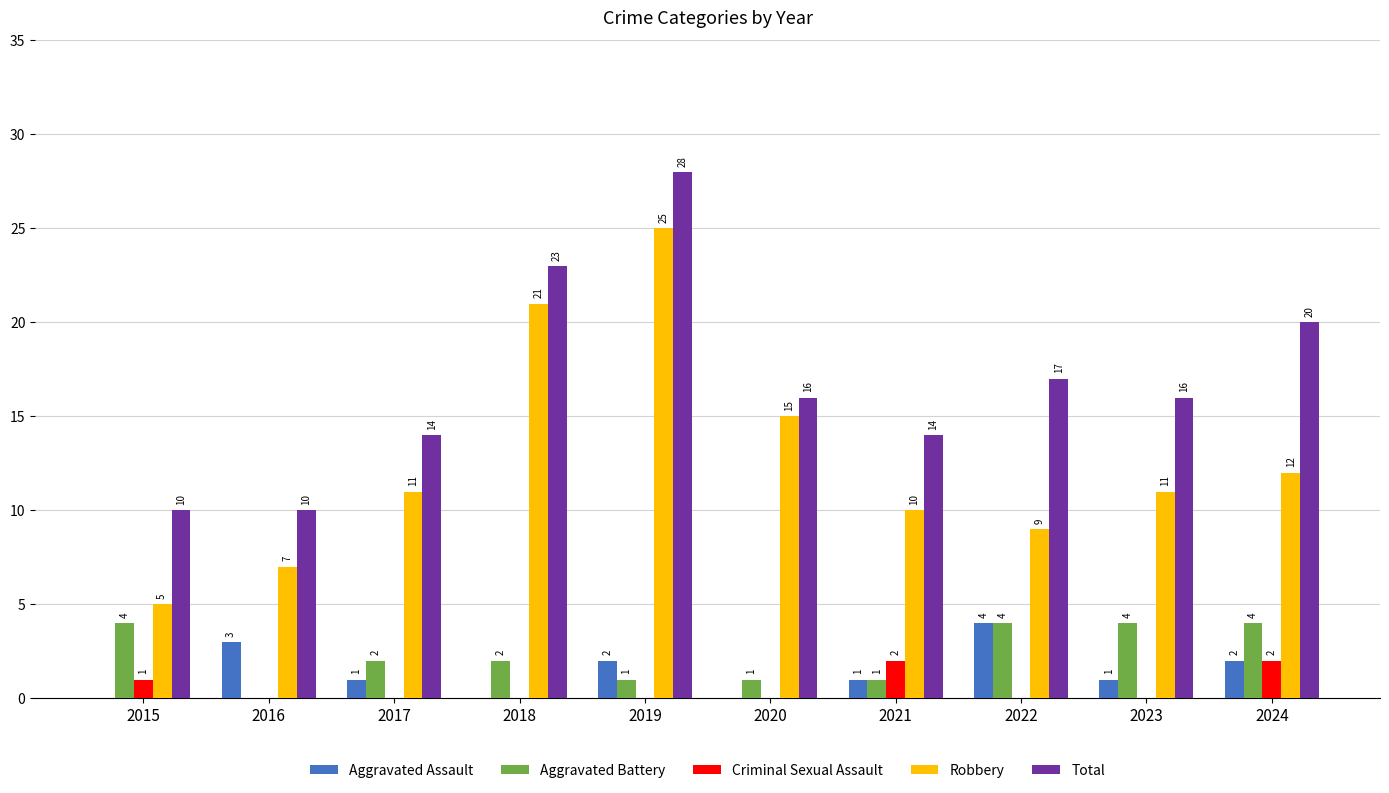

Between 2020 and 2022, which series saw the biggest shift?

Robbery